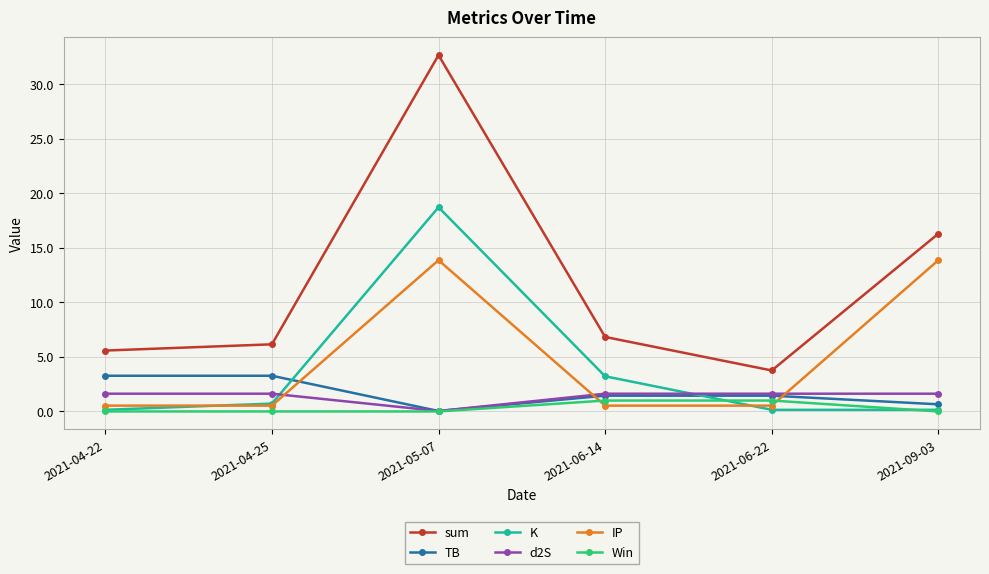

True or false: d2S and sum intersect in this chart.

False